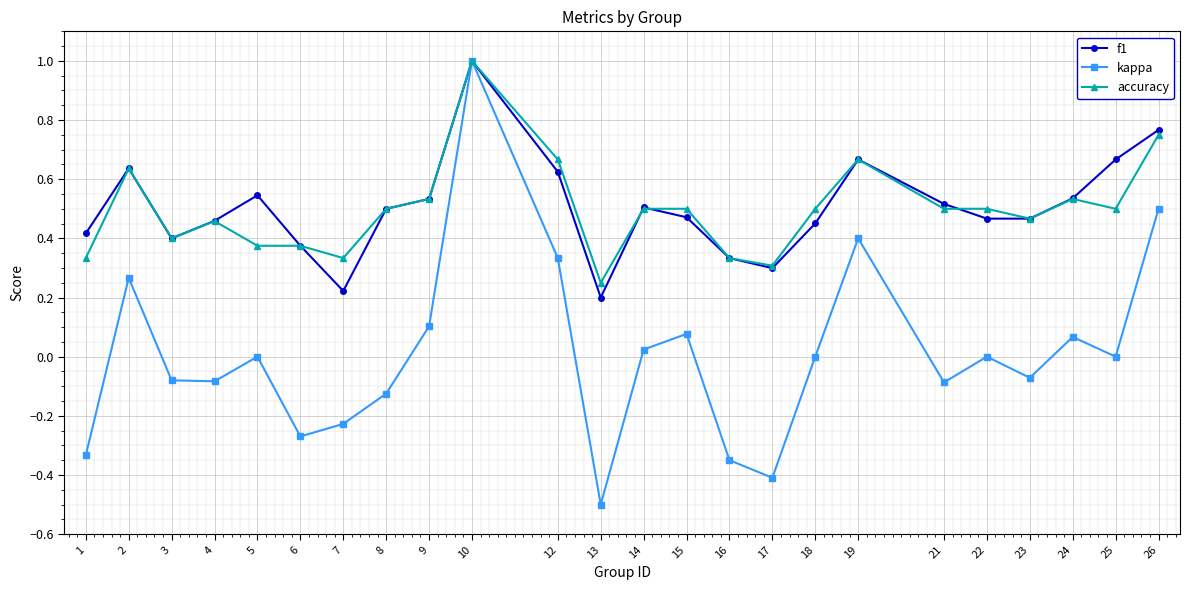

Is the value of f1 at 26 greater than the value of accuracy at 23?

Yes